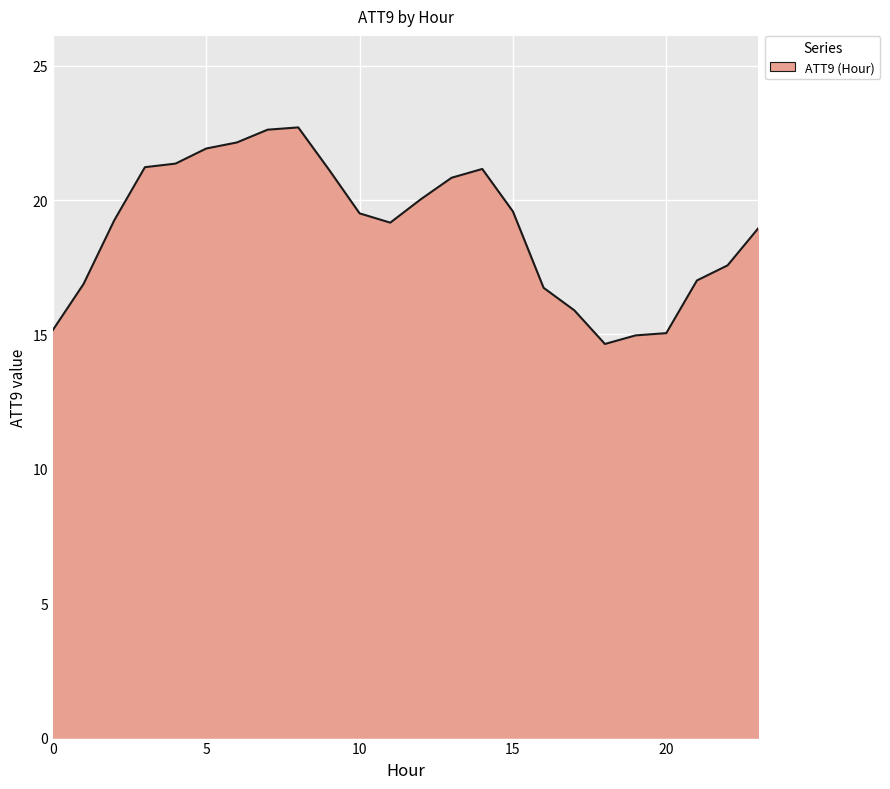

What is the smallest value displayed?

14.6